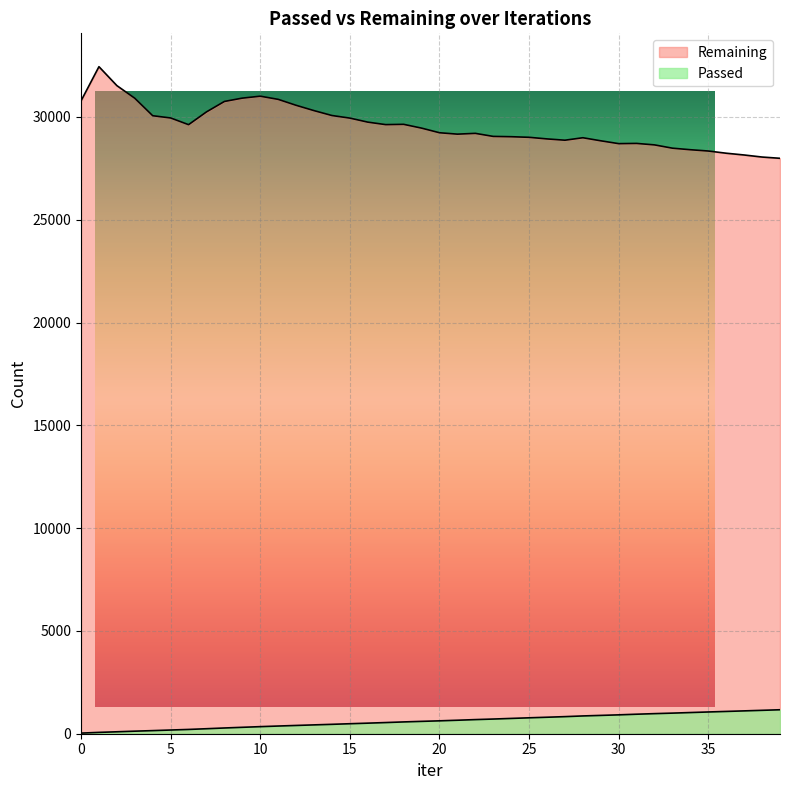

At how many categories does at least one series exceed 18451?

40